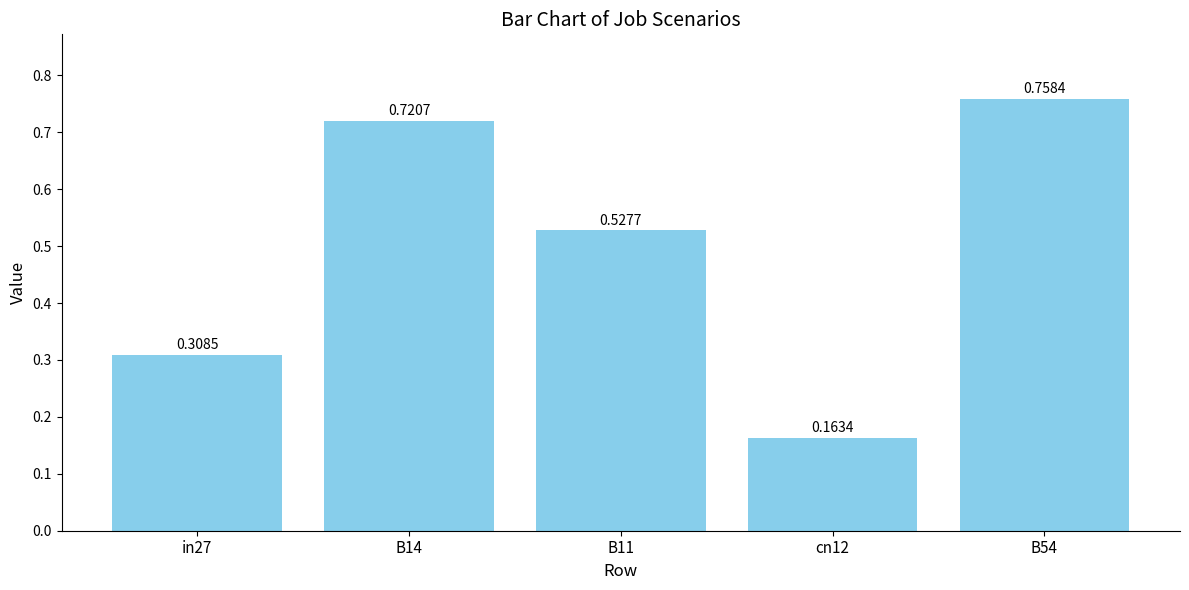

What is the label of the 5th bar from the left?

B54